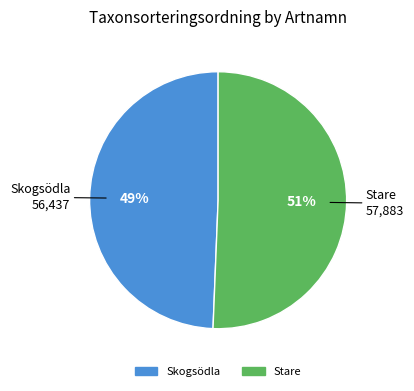

Which category has the smallest portion of the pie?

Skogsödla